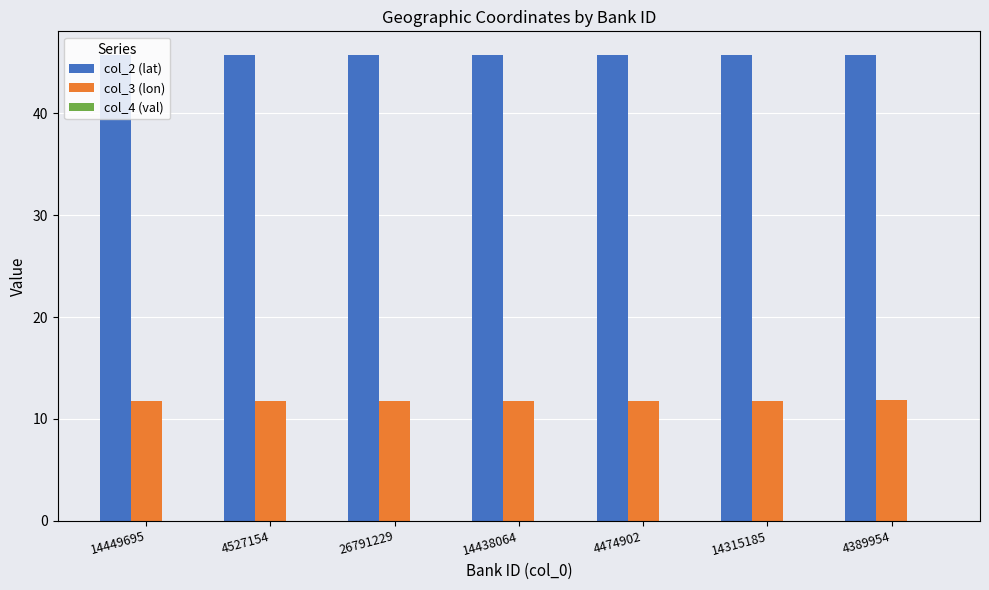

The value of col_3 (lon) at 4389954 is 11.8. True or false?

True